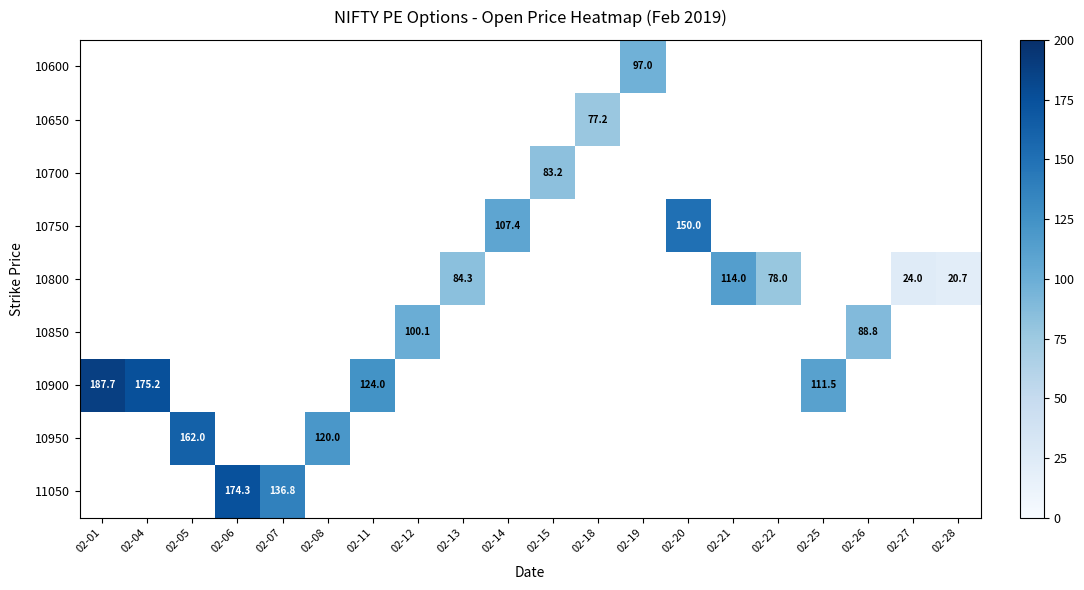

The 10900 series shows 310.6 at 02-04. True or false?

False